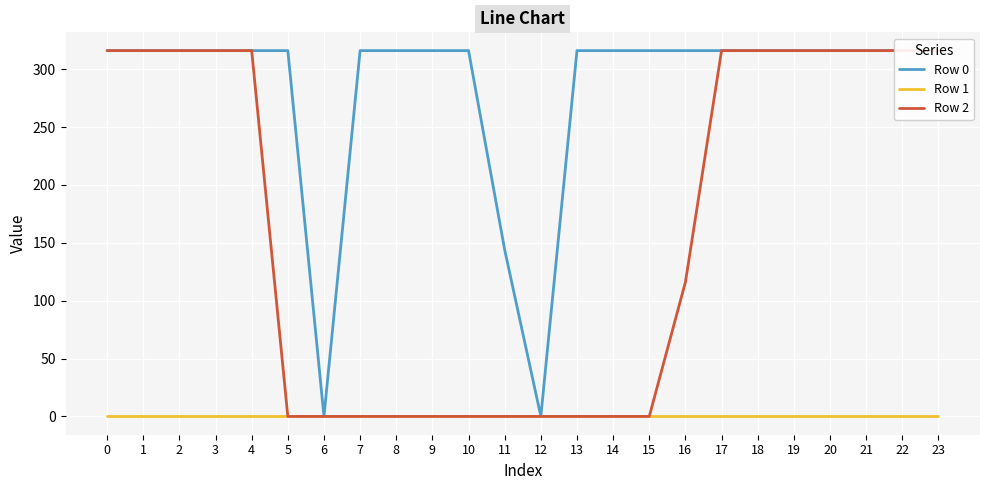

True or false: Row 0 has a value of 316.0 at 9.

True